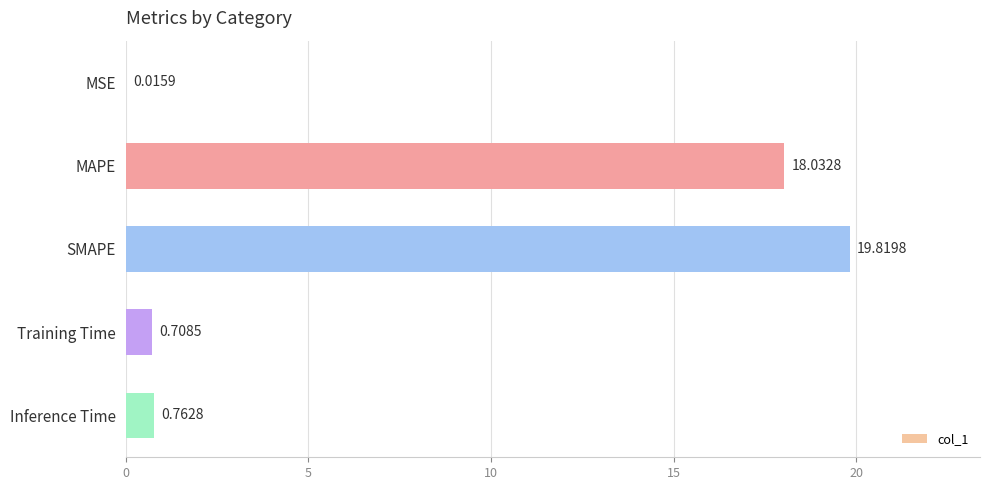

What is the maximum value shown in the chart?

19.8